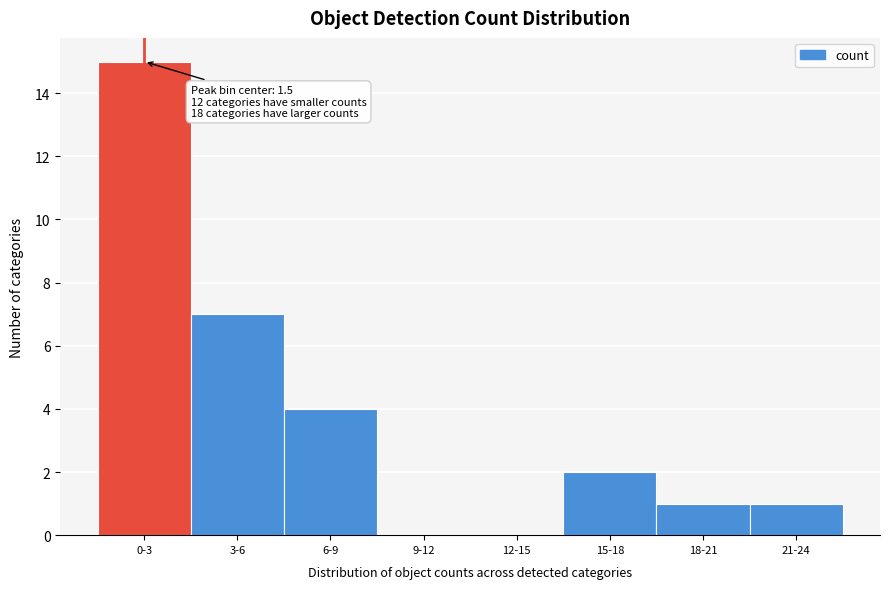

Reading left to right, what are all the values shown in this chart?

0-3=15	3-6=7	6-9=4	9-12=0	12-15=0	15-18=2	18-21=1	21-24=1